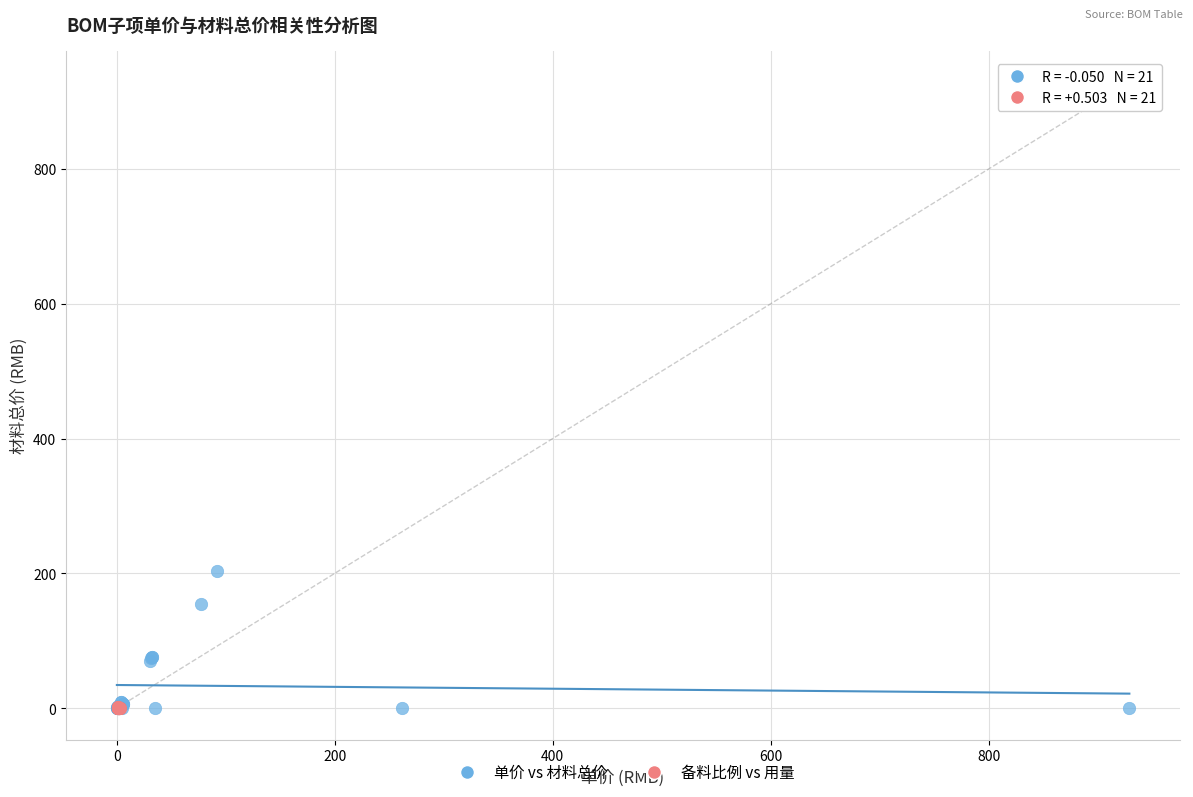

Which series has the widest spread of Y values?

单价 vs 材料总价